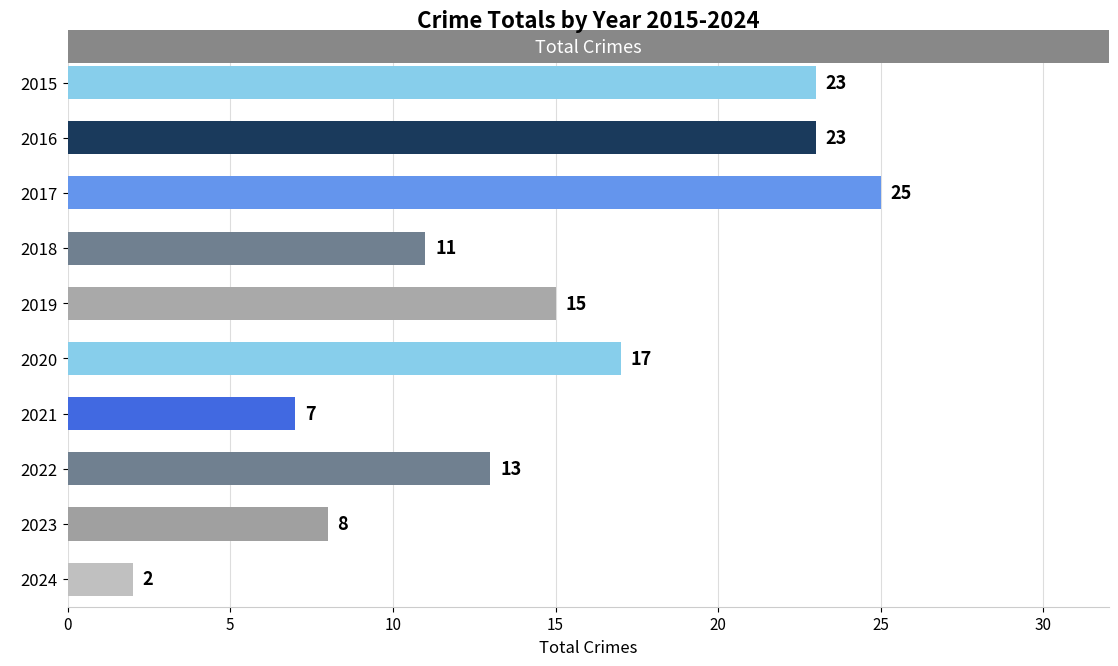

At which label is the value closest to 13?

2022